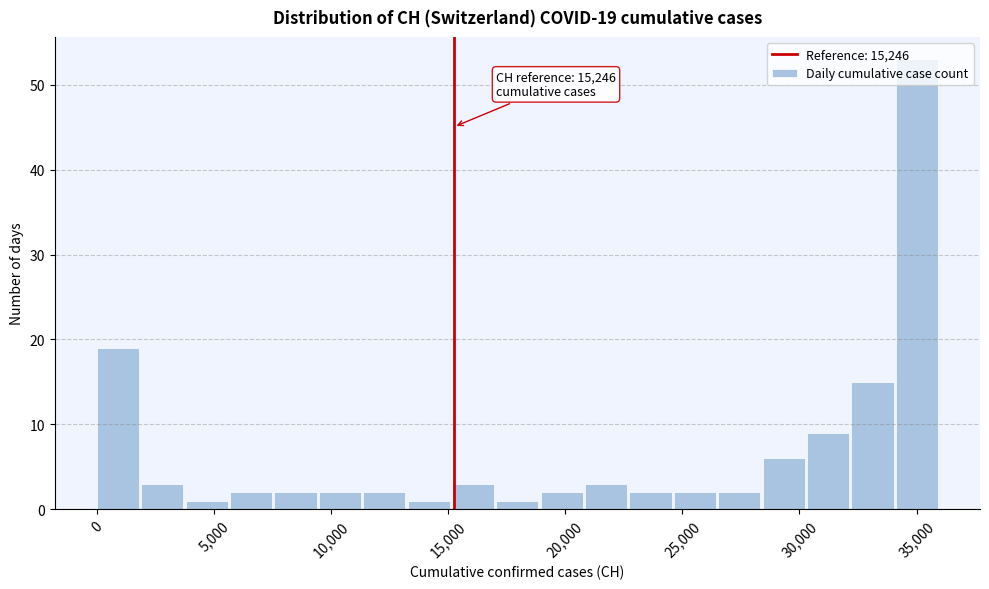

Around what value on the x-axis is the tallest bar? Give the approximate position of its centre, as read against the axis.

35000